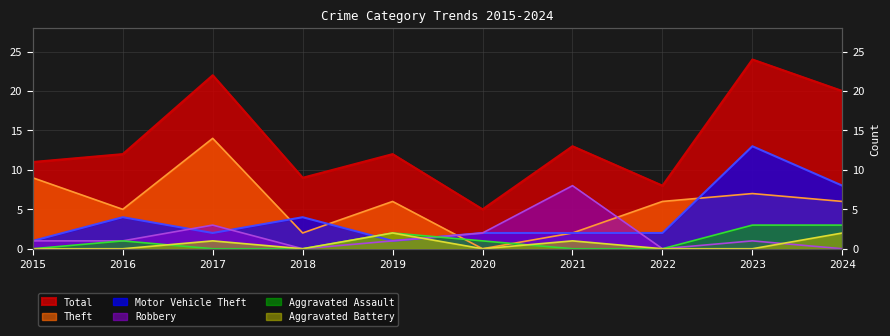

What is the value of the Aggravated Assault point at the 10th from the left?

3